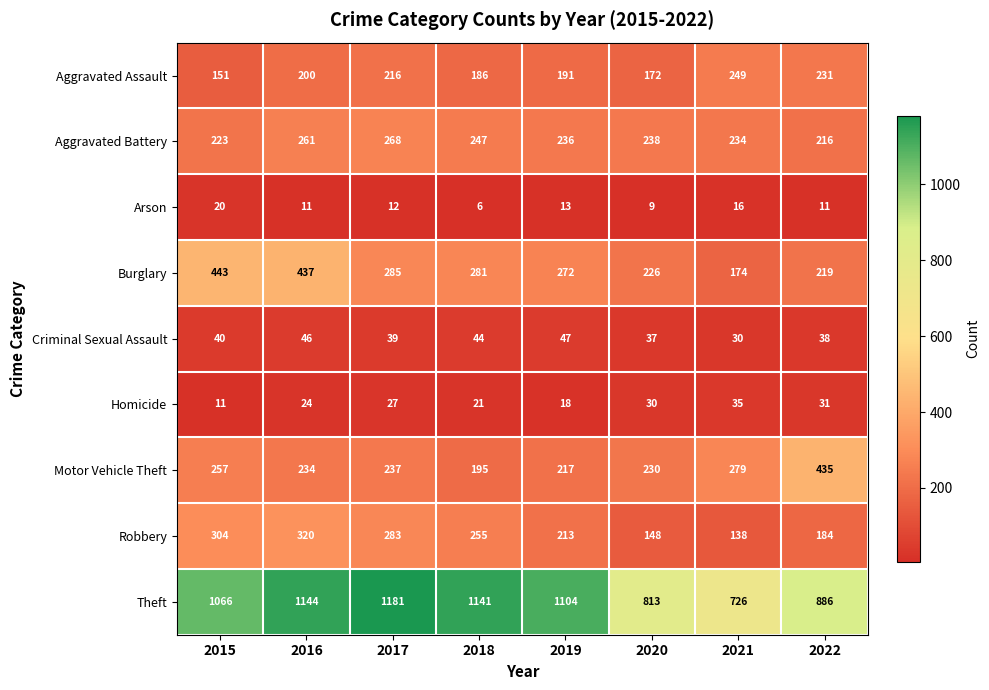

What is the maximum value for Homicide?

35